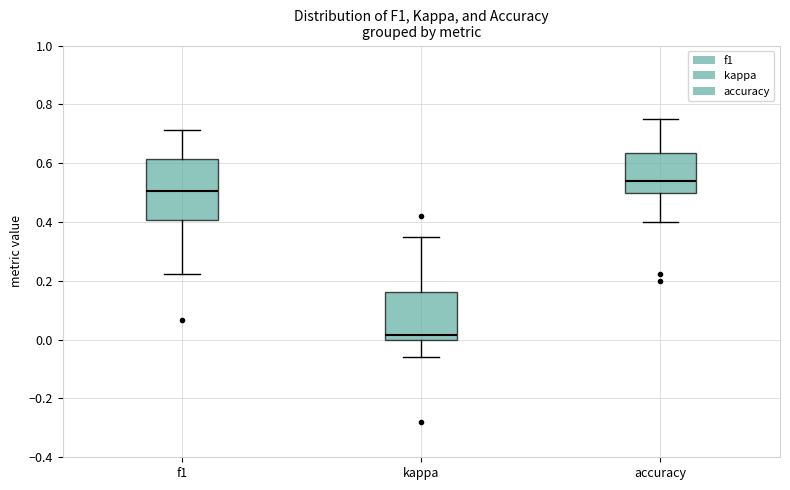

Which box has the lowest median line?

kappa